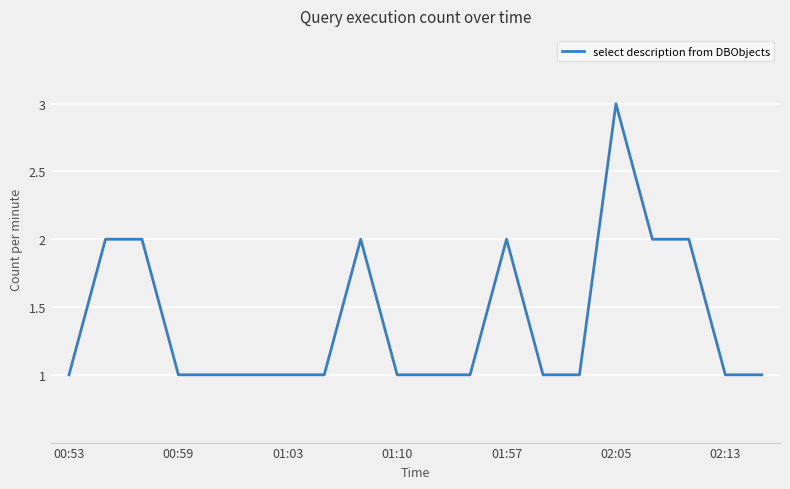

Reading left to right, transcribe all the data shown in this chart.

1	2	2	1	1	1	1	1	2	1	1	1	2	1	1	3	2	2	1	1